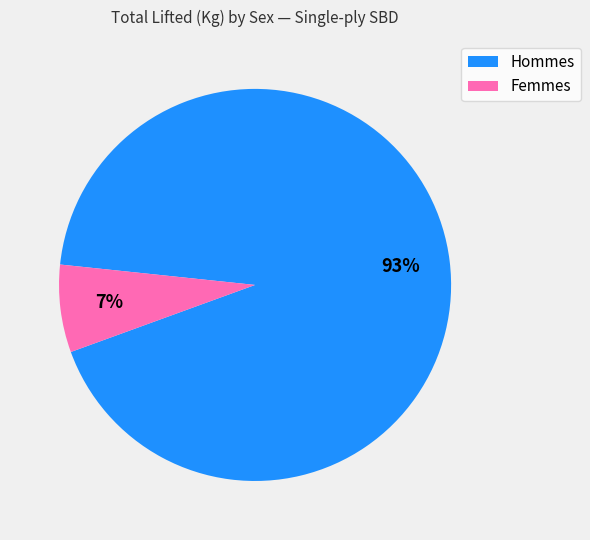

Does any single category account for the majority?

Yes